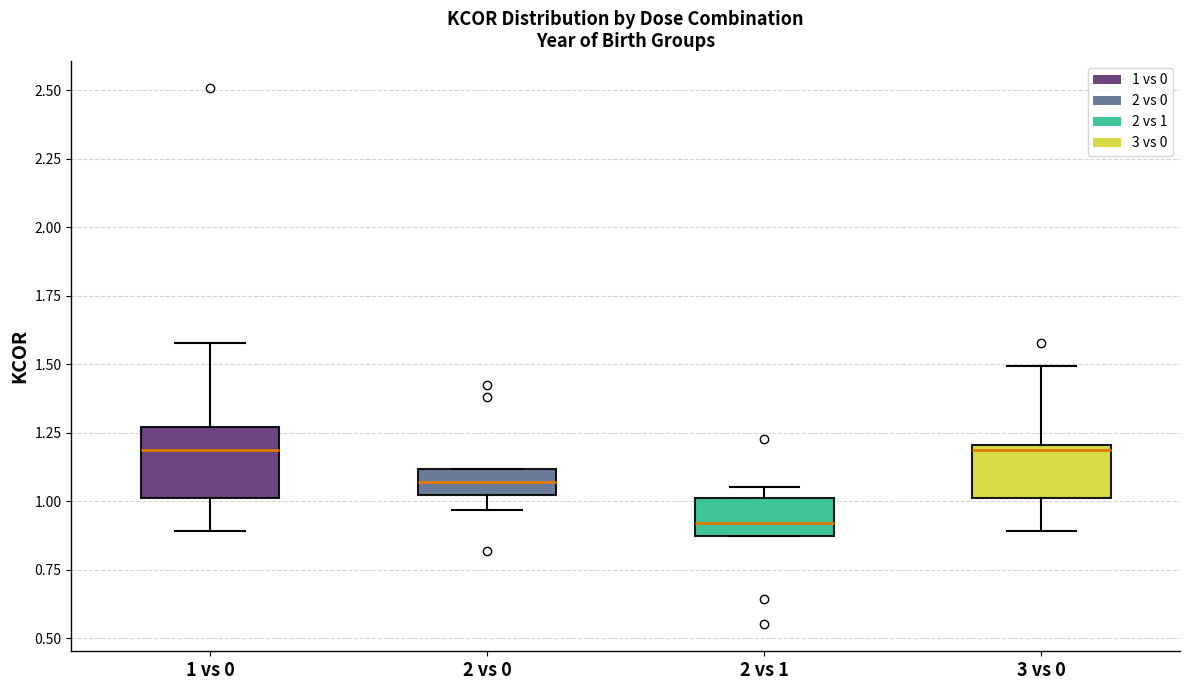

Which box is the tallest, from its lower edge to its upper edge?

1 vs 0